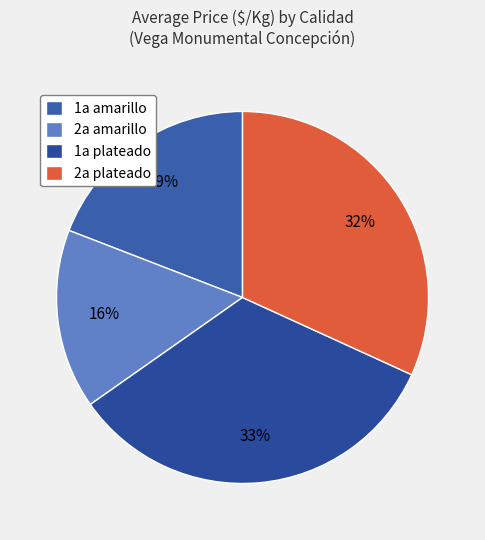

Count the number of slices in the pie.

4